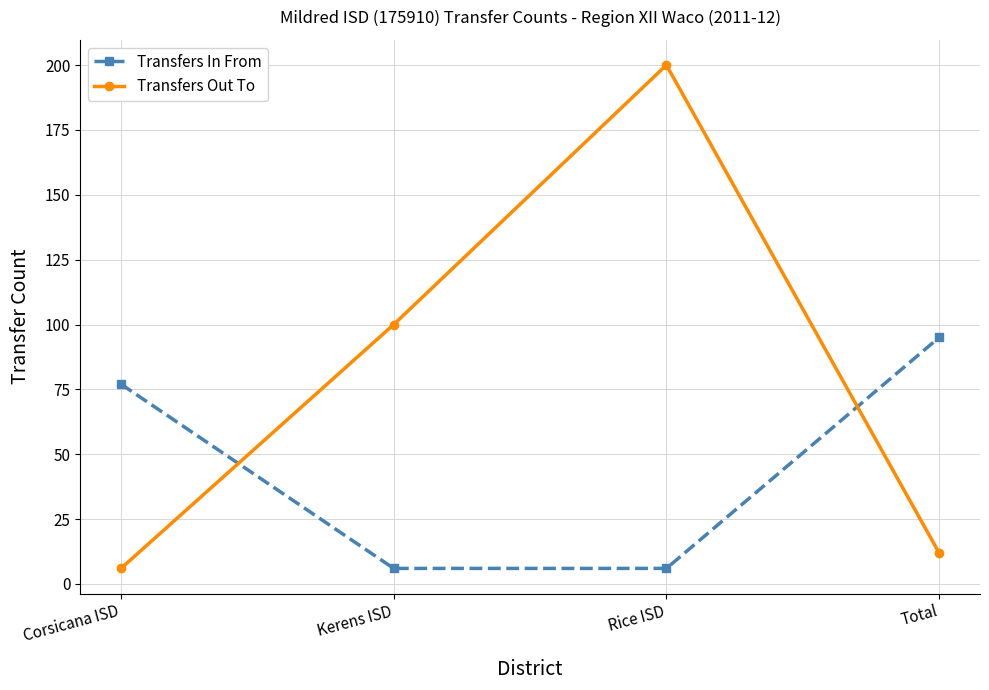

Does the chart have visible grid lines?

Yes